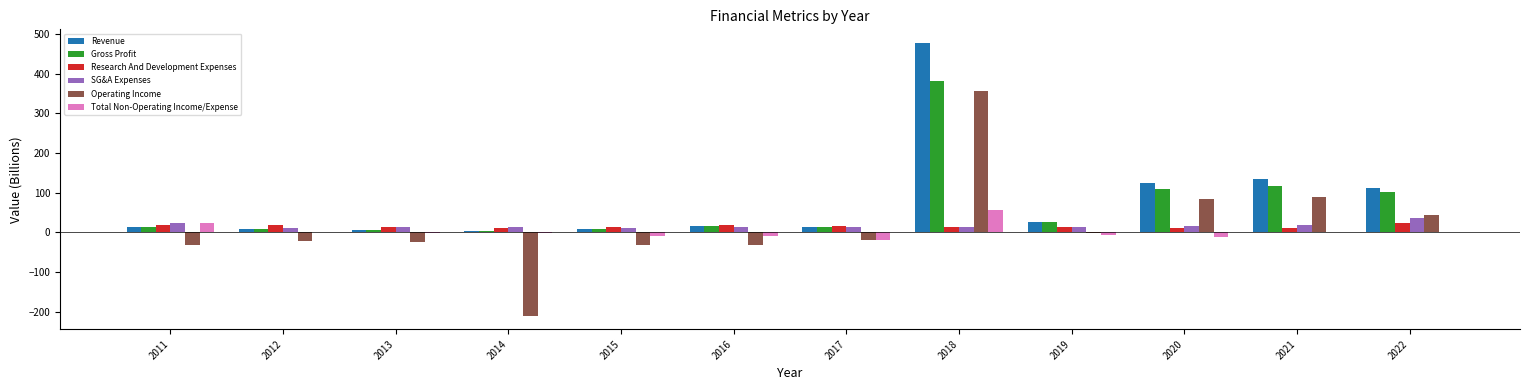

How many categories are shown in the chart?

12